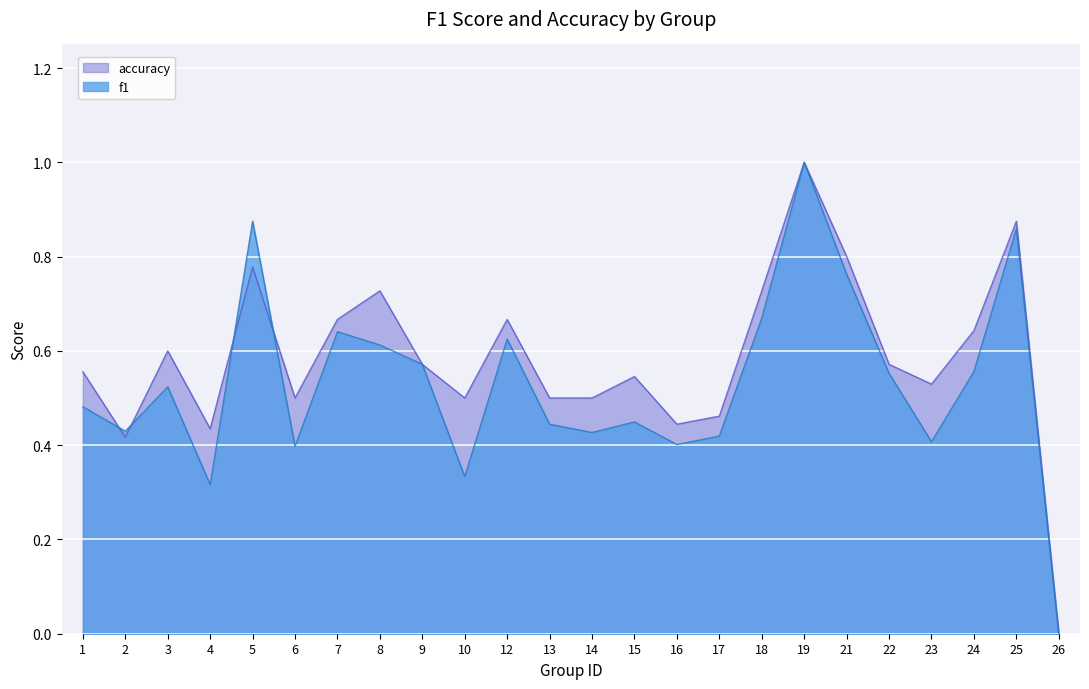

How many series are shown in this chart?

2